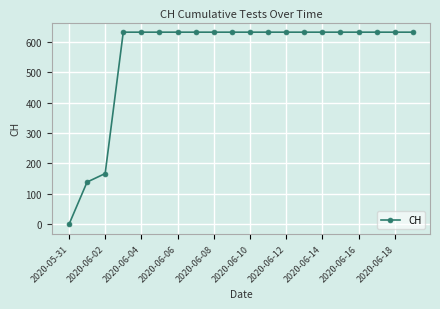

What is the greatest value displayed?

631